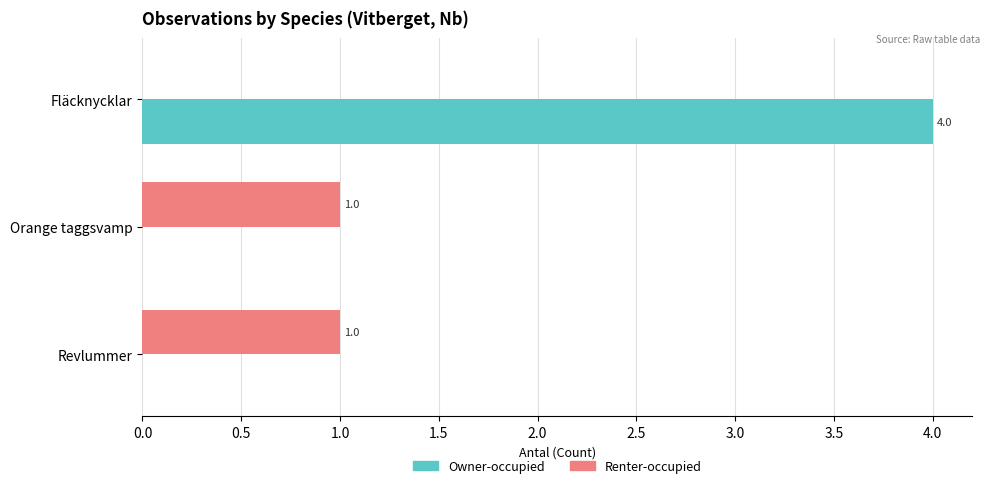

At which category does the chart reach its peak across all series?

Fläcknycklar